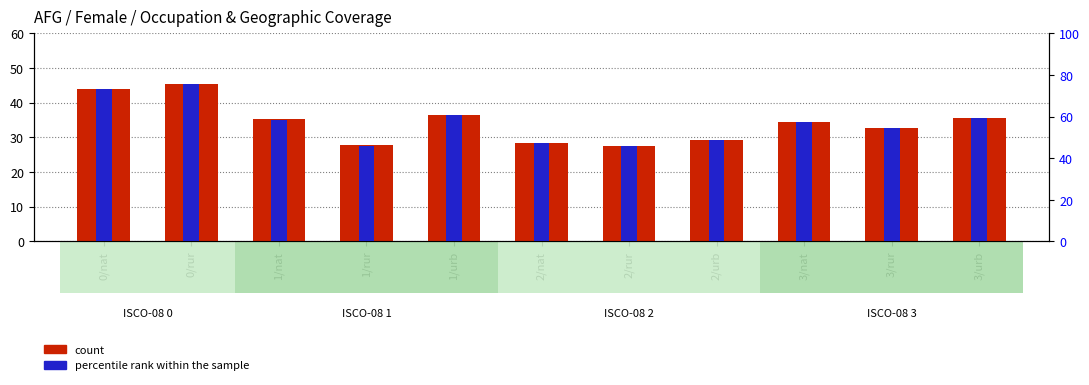

What is the minimum value for count?

27.5